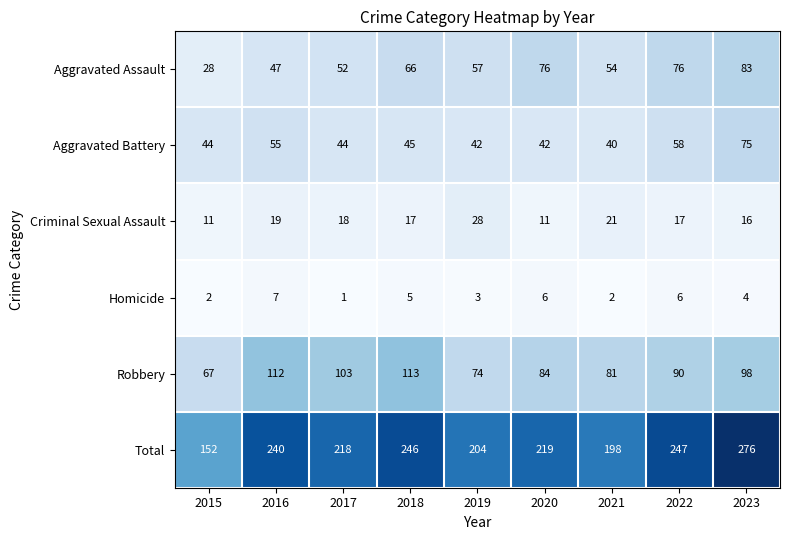

At how many categories does at least one series exceed 226?

4